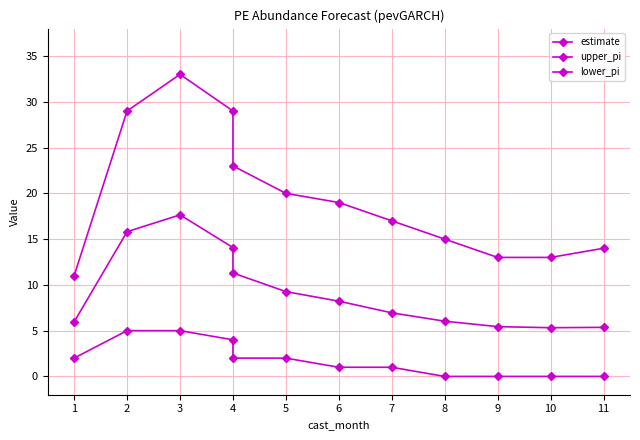

What is the value of the lower_pi point at the 3rd from the left?

5.0